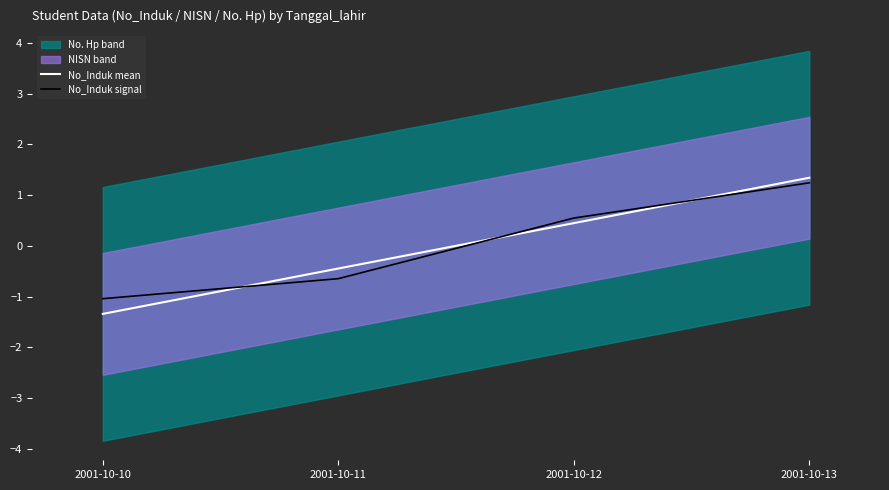

What is the difference between the maximum and minimum values in the No_Induk mean series?

2.7